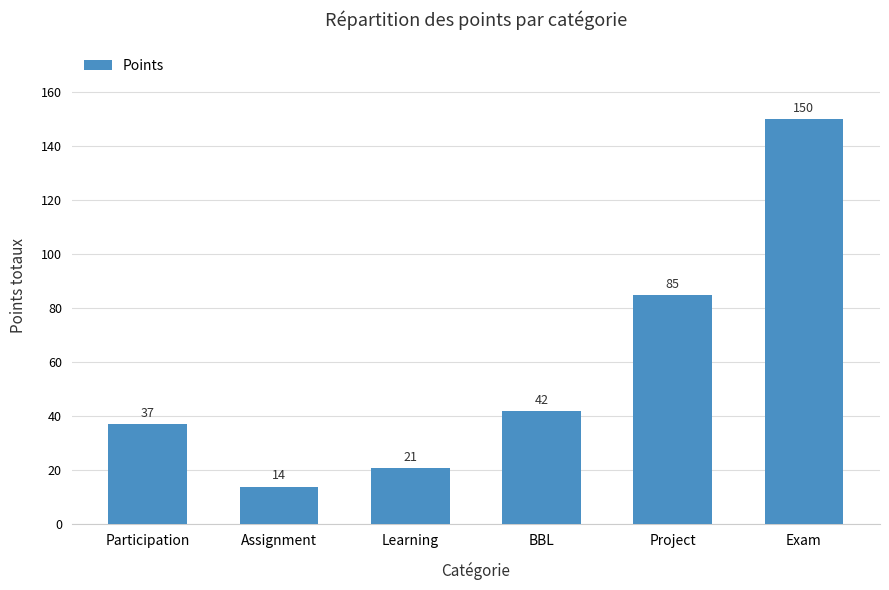

Rank the categories by value from highest to lowest.

Exam, Project, BBL, Participation, Learning, Assignment